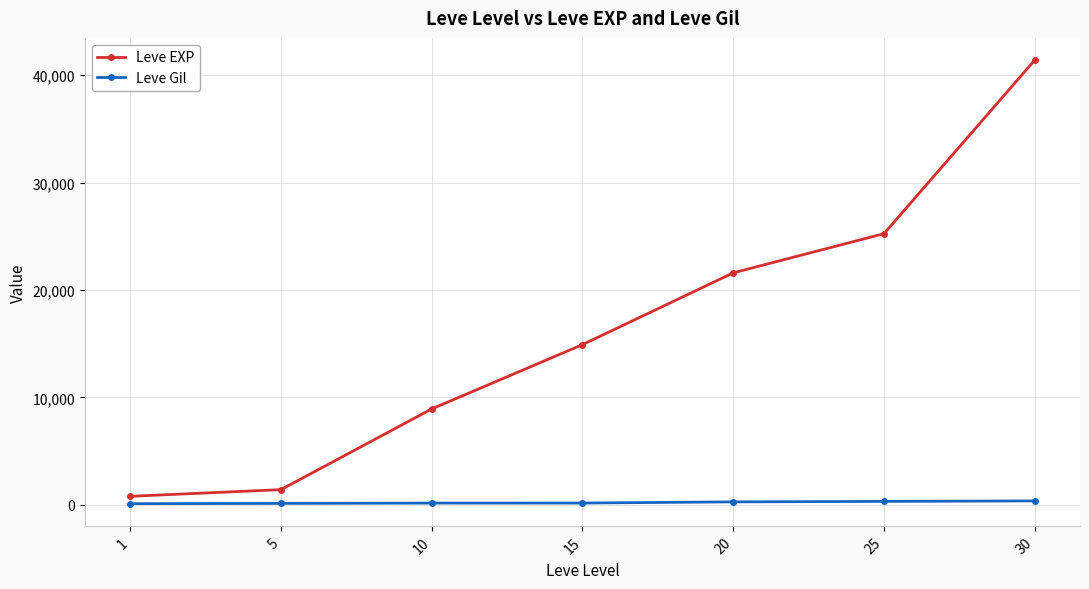

The value of Leve EXP at 25 is 43341. True or false?

False